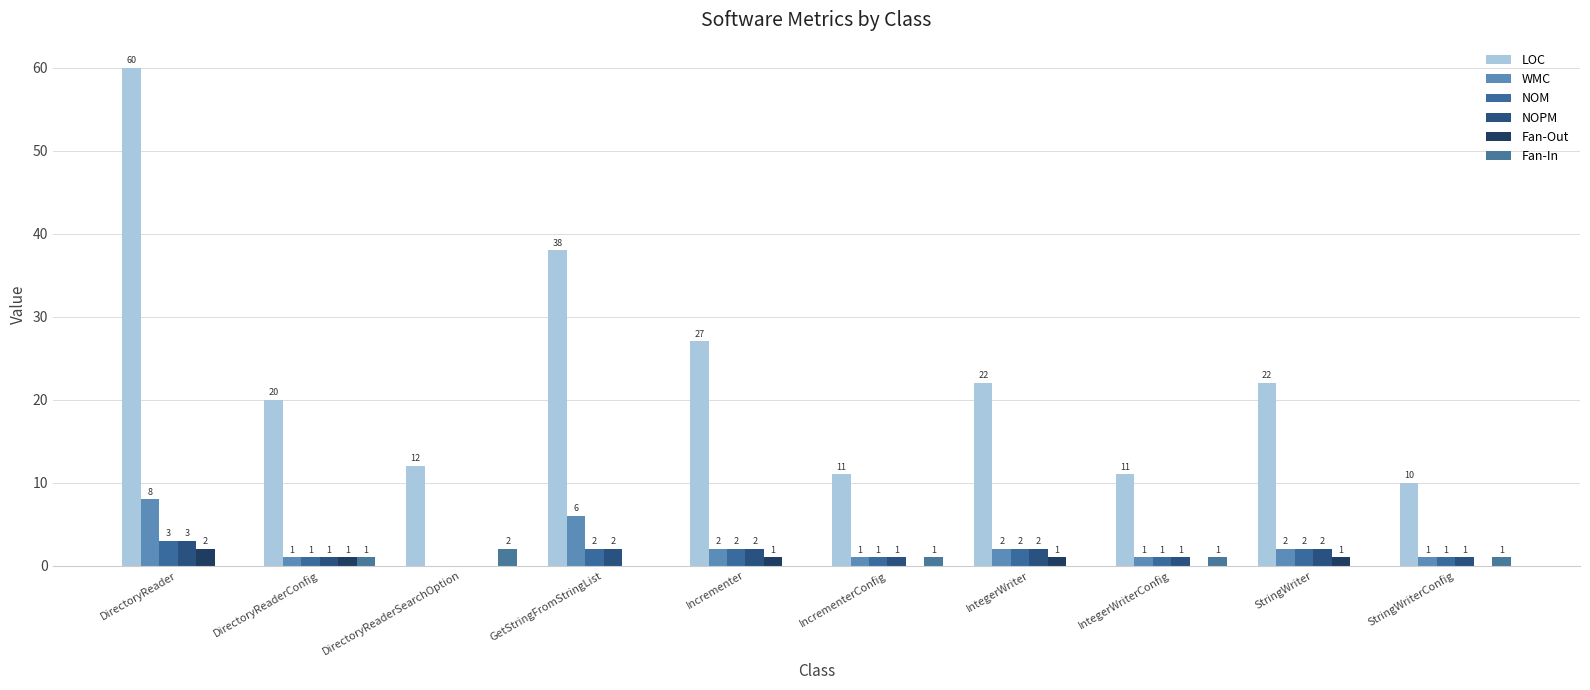

How many groups of bars are there?

10